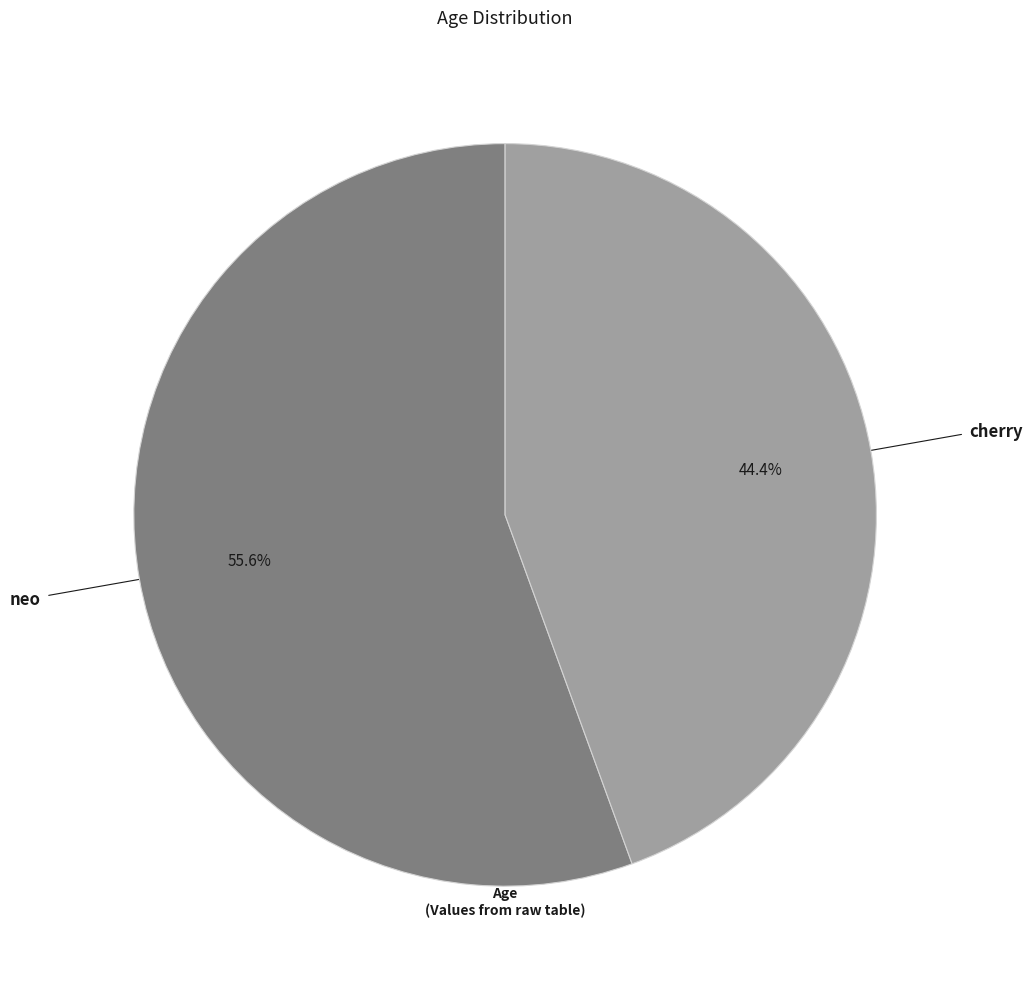

Does any single category account for the majority?

Yes